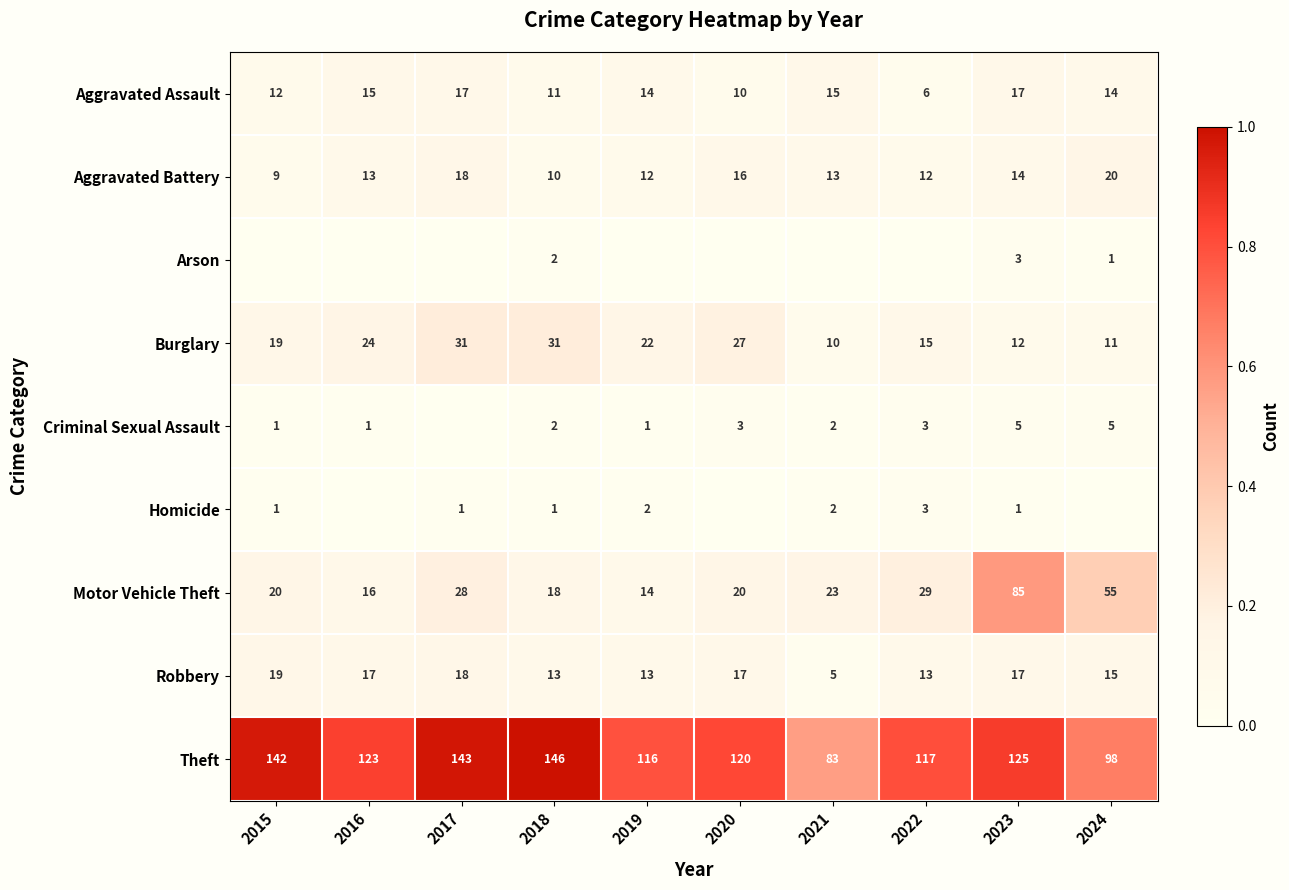

What is the total value across all series at 2018?

234